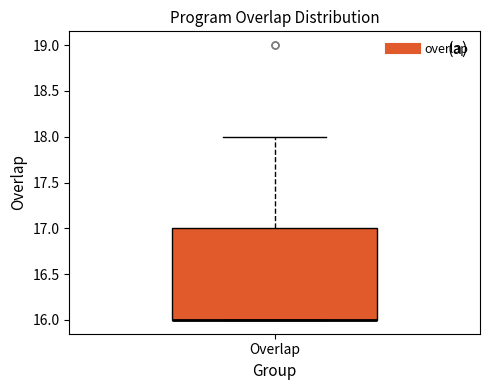

Transcribe this box plot: give where the median line is, the range the box spans, and where the two whiskers end, as read against the y-axis. The values are not printed on the chart, so give them approximately, as read against the axis.

median 16 (drawn on the box's lower edge), box 16 to 17, whiskers 16 to 18